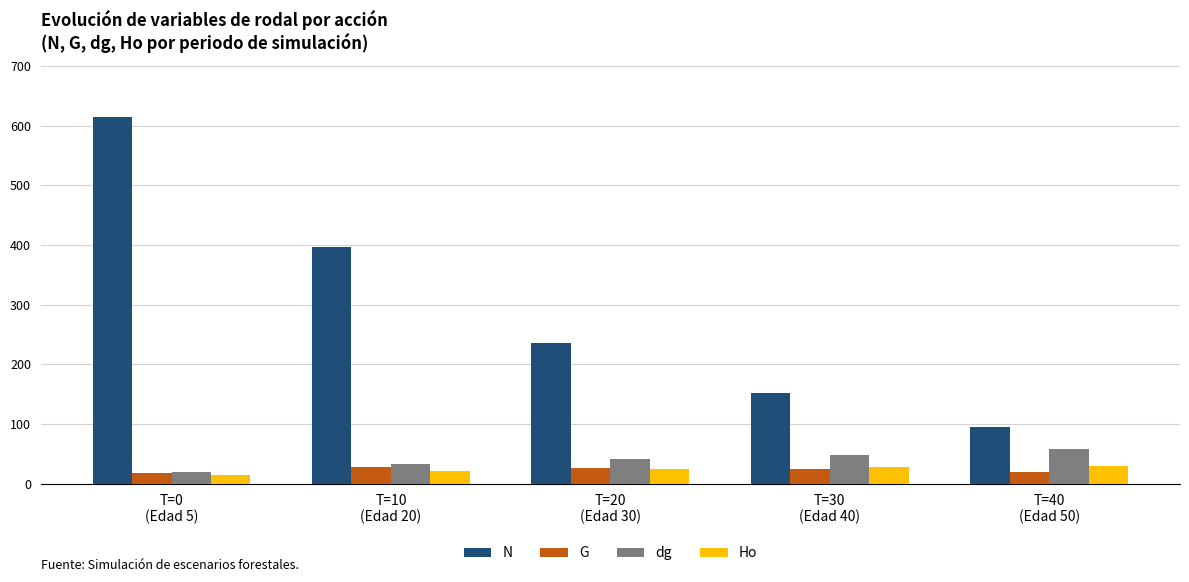

What is the sum of the Ho values at T=20
(Edad 30) and T=30
(Edad 40)?

53.0